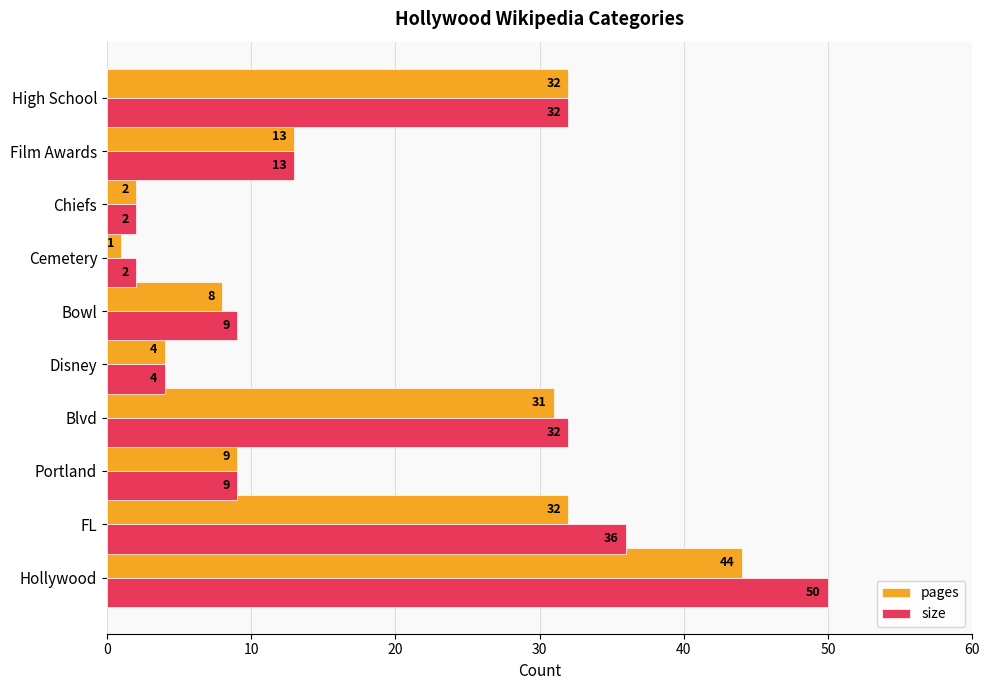

What is the difference between the maximum and minimum values in the pages series?

43